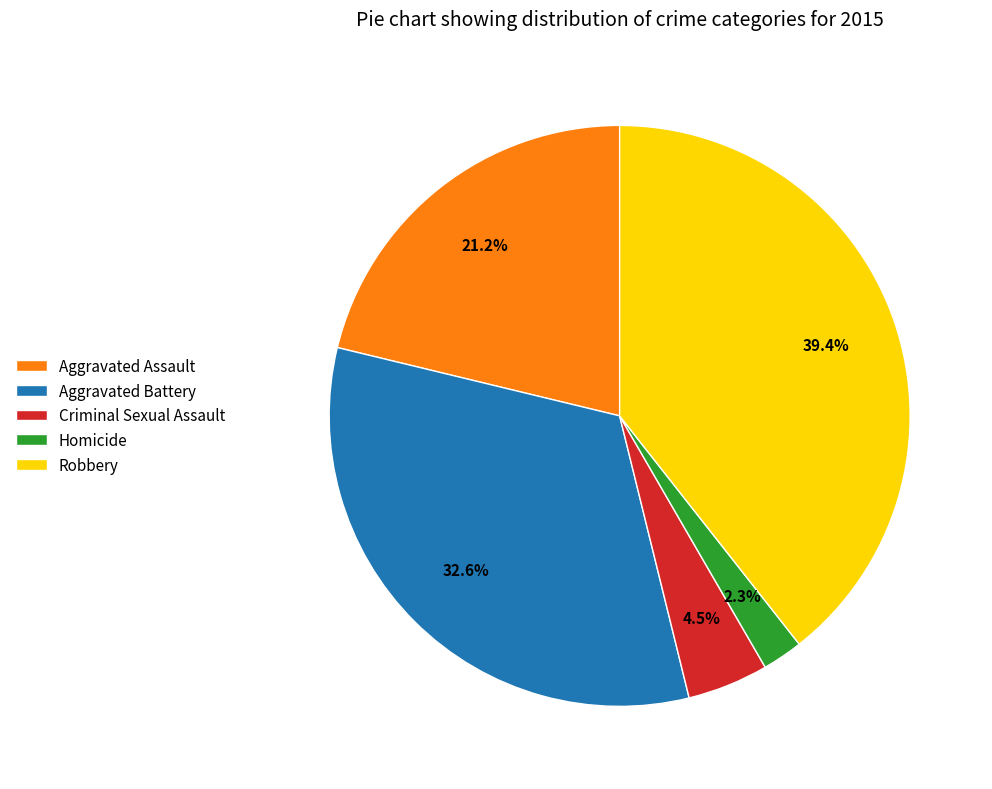

Rank the categories by value from highest to lowest.

Robbery, Aggravated Battery, Aggravated Assault, Criminal Sexual Assault, Homicide